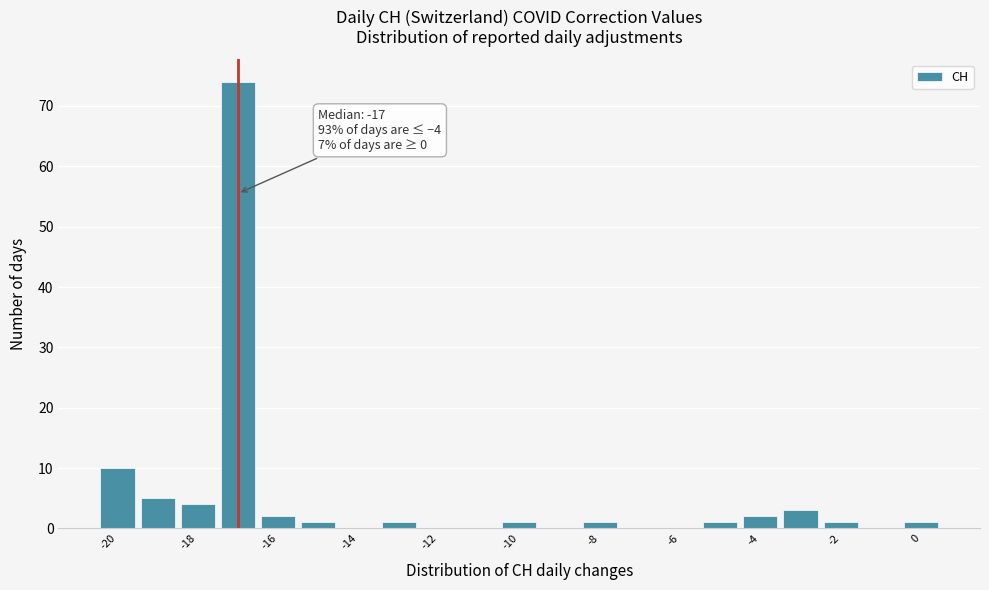

Over which range of the x-axis is the bar tallest?

-17.5 to -16.5